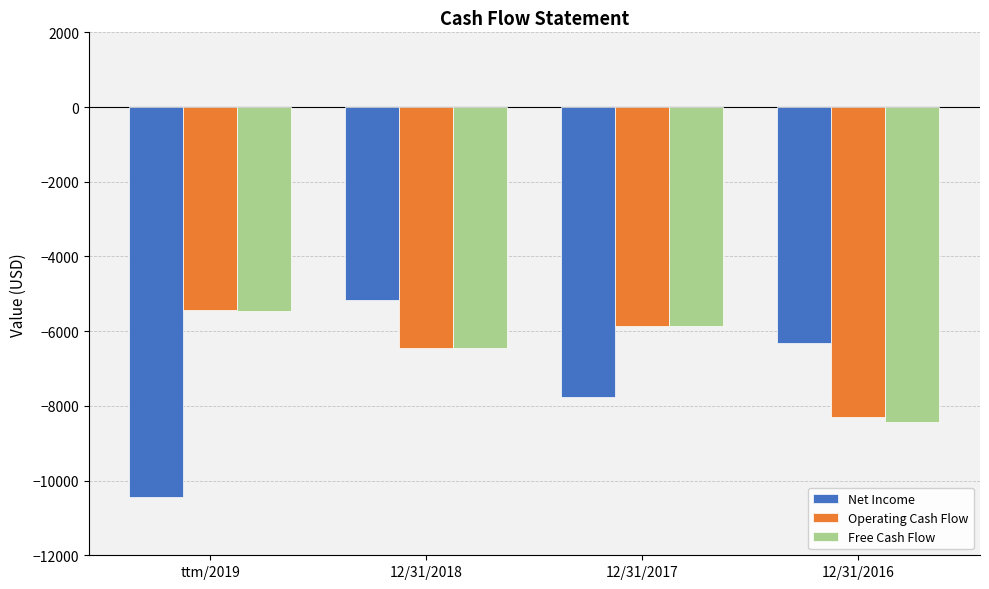

How many data points in Operating Cash Flow are less than -5851?

2